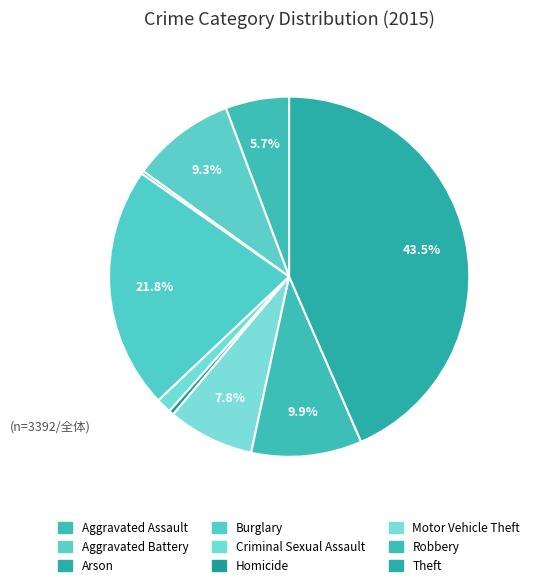

To the nearest percent, what is the average slice percentage?

11%